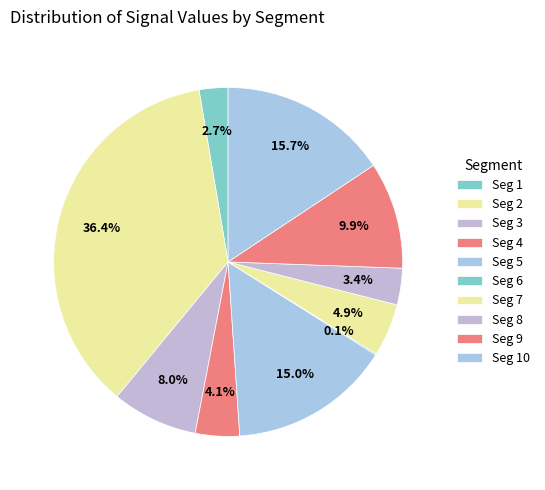

Which category has the smallest portion of the pie?

signal segment 6